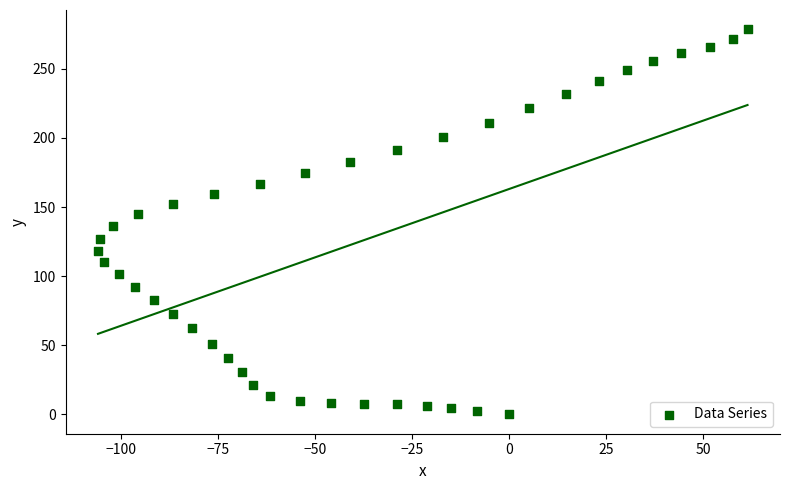

What is the range of X values (max minus min)?

167.3